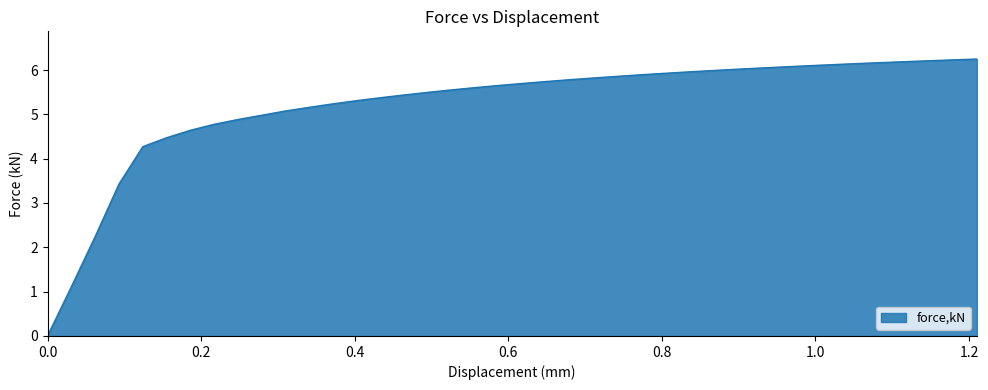

What is the difference between the maximum and minimum values?

6.2